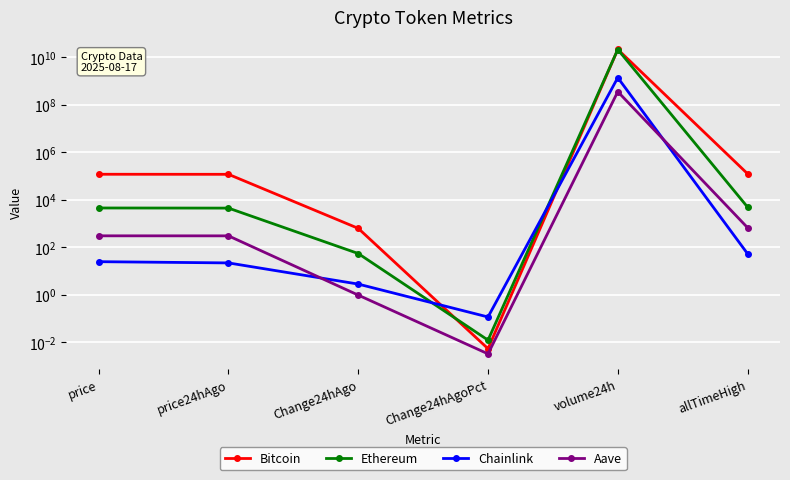

Reading right to left, what are all the values shown in this chart?

Bitcoin: allTimeHigh=124128.0	volume24h=21623025552.0	Change24hAgoPct=0.0	Change24hAgo=619.0	price24hAgo=117450.0	price=118069.0
Ethereum: allTimeHigh=4878.3	volume24h=21449996384.0	Change24hAgoPct=0.0	Change24hAgo=53.8	price24hAgo=4420.5	price=4474.3
Chainlink: allTimeHigh=52.7	volume24h=1393809097.0	Change24hAgoPct=0.1	Change24hAgo=2.8	price24hAgo=21.6	price=24.4
Aave: allTimeHigh=661.7	volume24h=357845941.0	Change24hAgoPct=0.0	Change24hAgo=0.9	price24hAgo=298.9	price=299.9